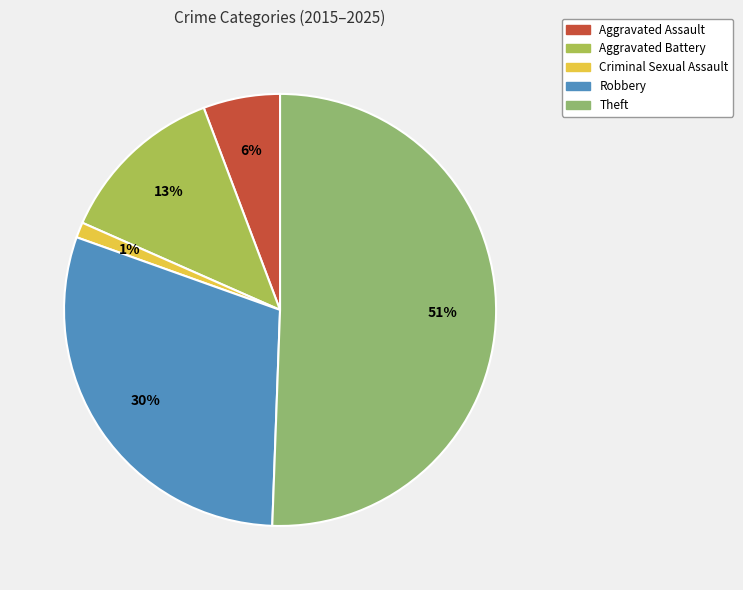

To the nearest percent, what is the difference between the Aggravated Assault and Criminal Sexual Assault slice percentages?

5%